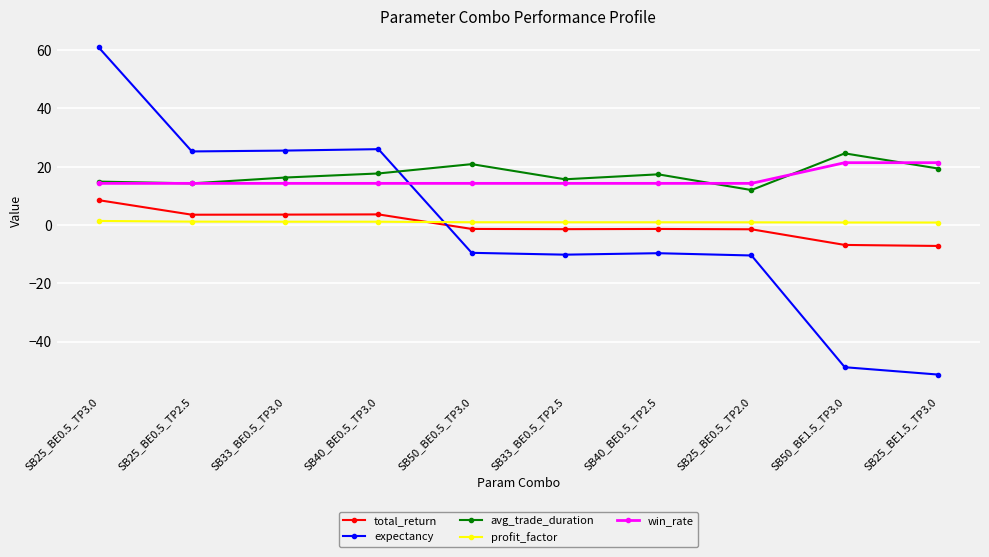

At which label does avg_trade_duration reach its peak?

SB50_BE1.5_TP3.0